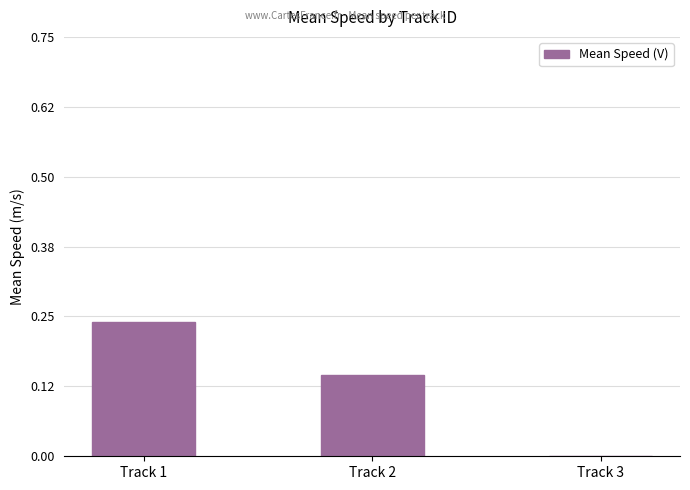

The chart shows a value of 0.1 at Track 1. True or false?

False